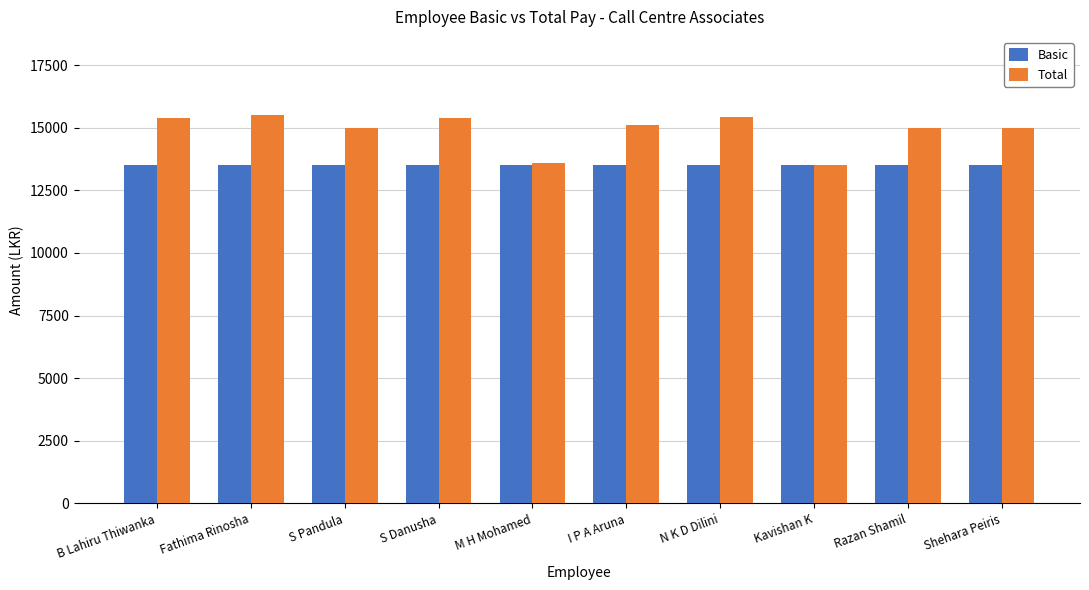

What is the sum of all Basic values?

135000.0